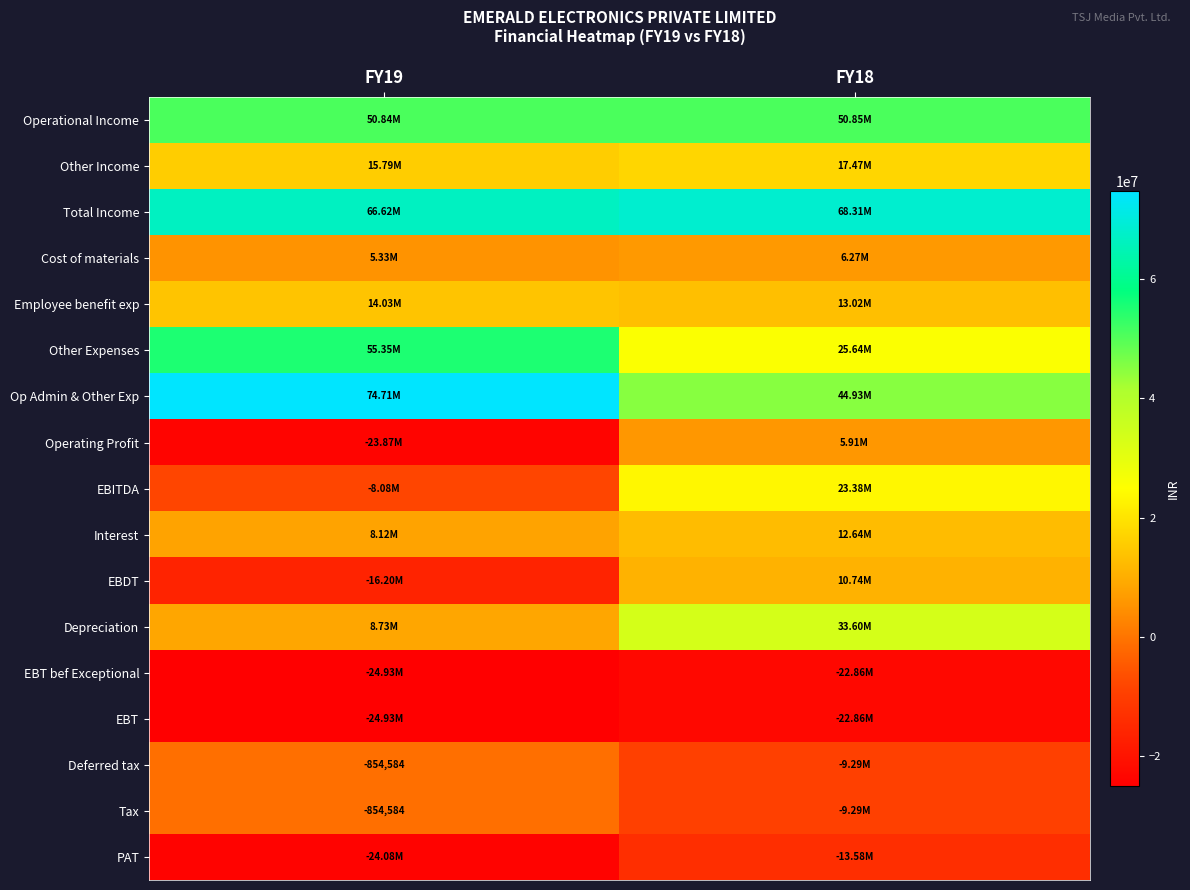

At how many categories does at least one series exceed 32863970?

2